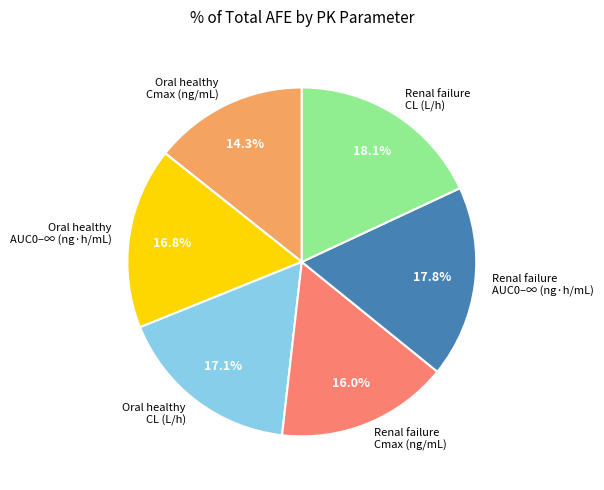

Does any single category account for the majority?

No